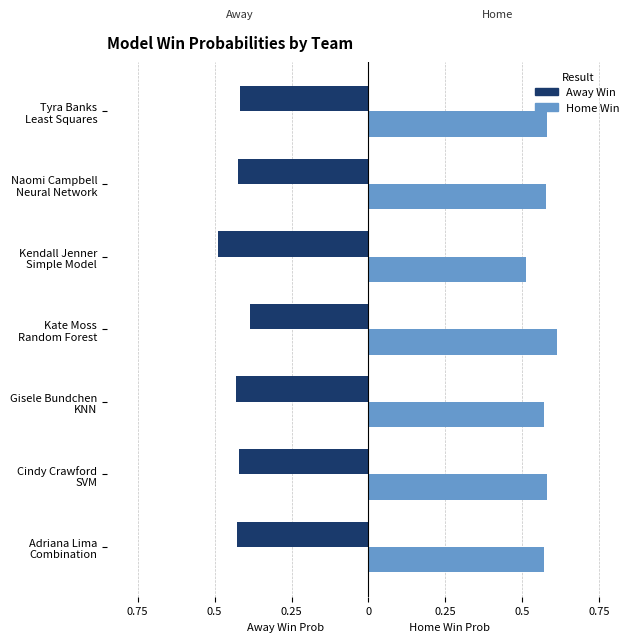

True or false: Home Win (Census 2010) has a value of 0.9 at Cindy Crawford SVM.

False